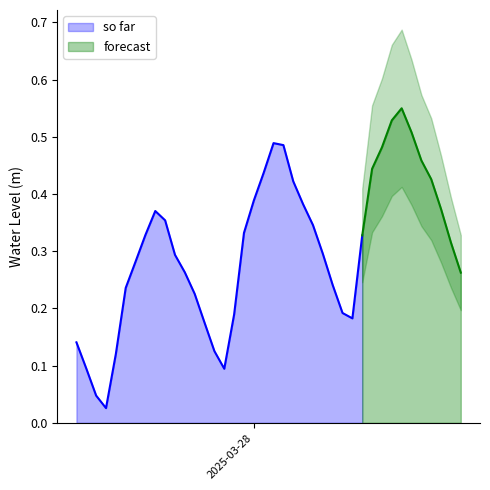

True or false: the data shows 0.5 at 2025-03-28 17:00:00.

True